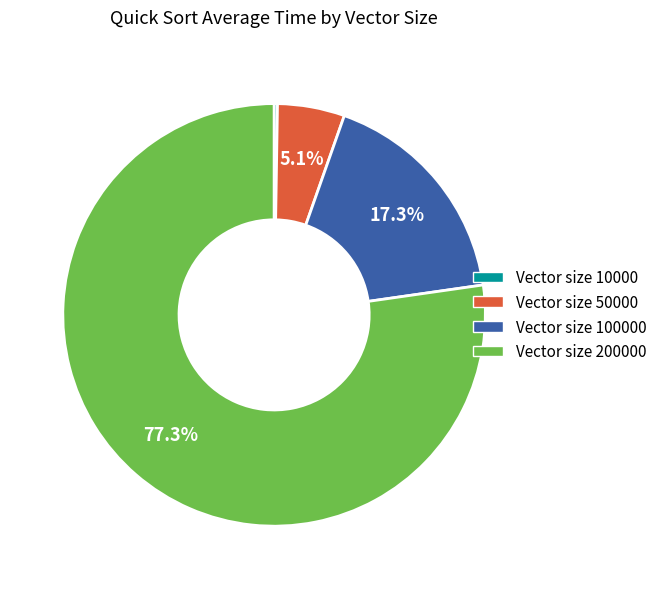

Is there a majority slice in this chart?

Yes